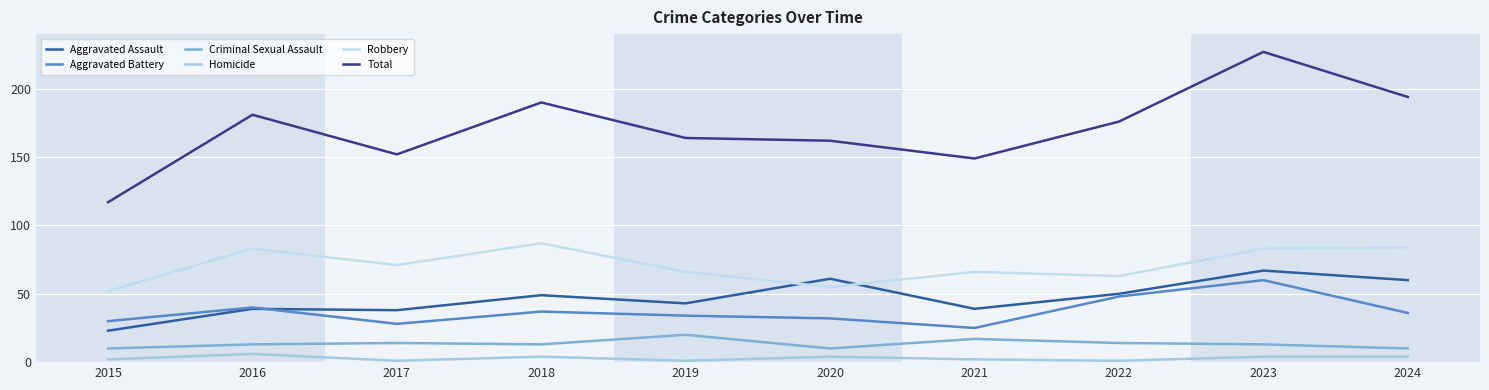

True or false: Total and Aggravated Assault intersect in this chart.

False